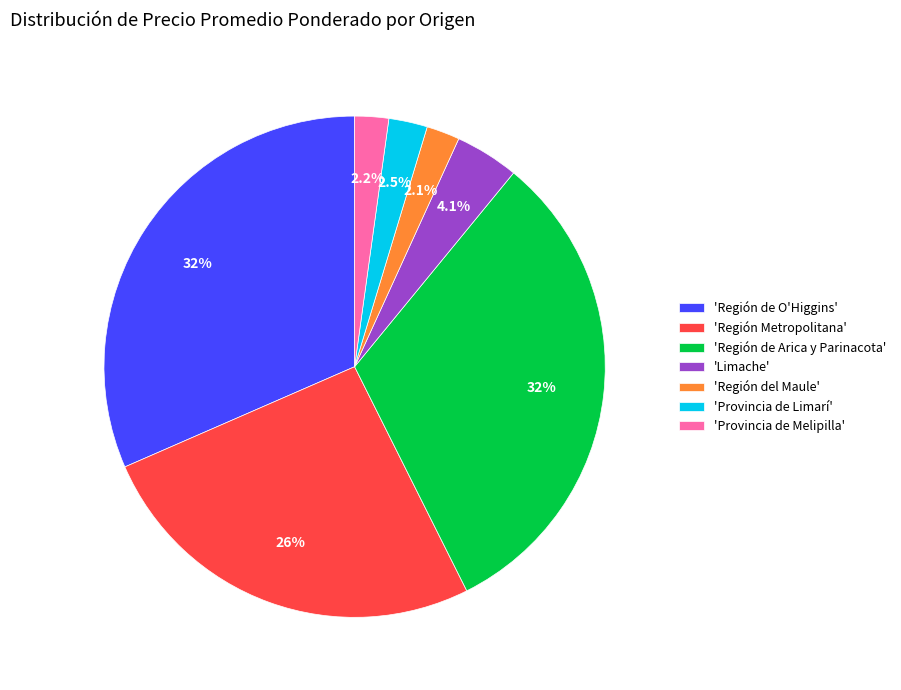

Is there any slice that represents more than half of the pie?

No